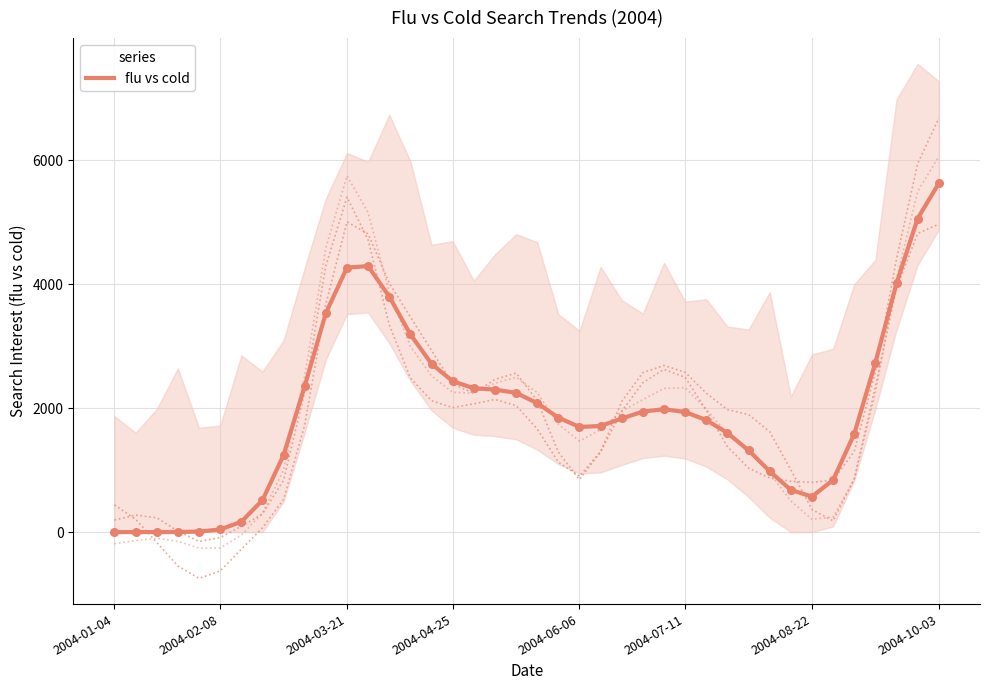

Which category has the highest value in the flu vs cold series?

2004-10-03